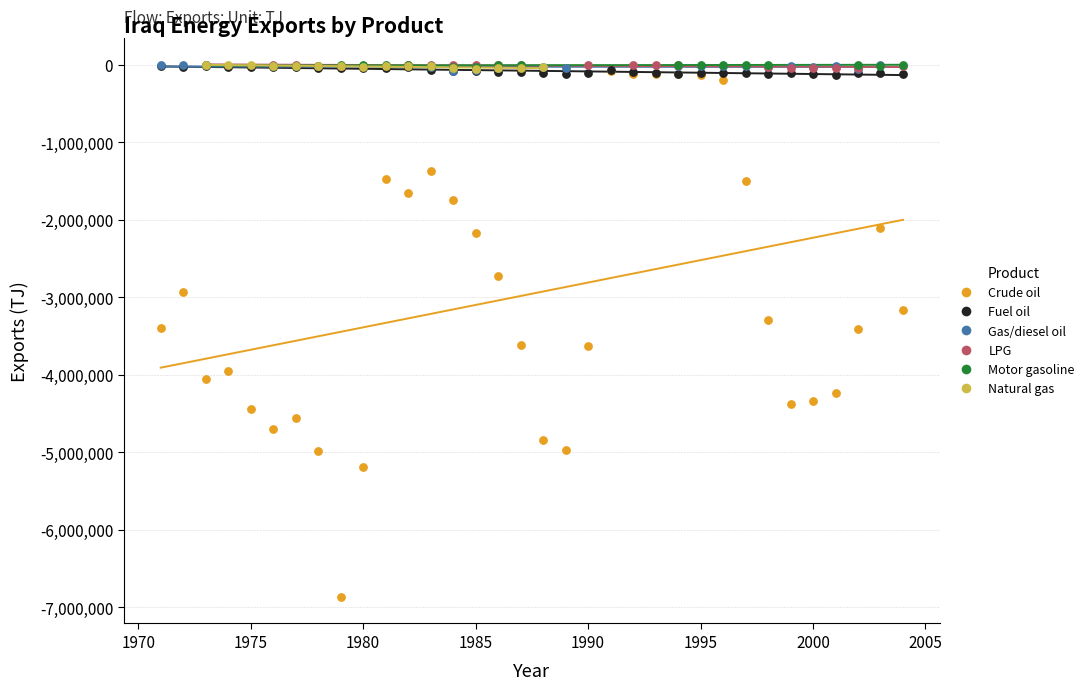

Which series reaches the minimum Y coordinate?

Crude oil